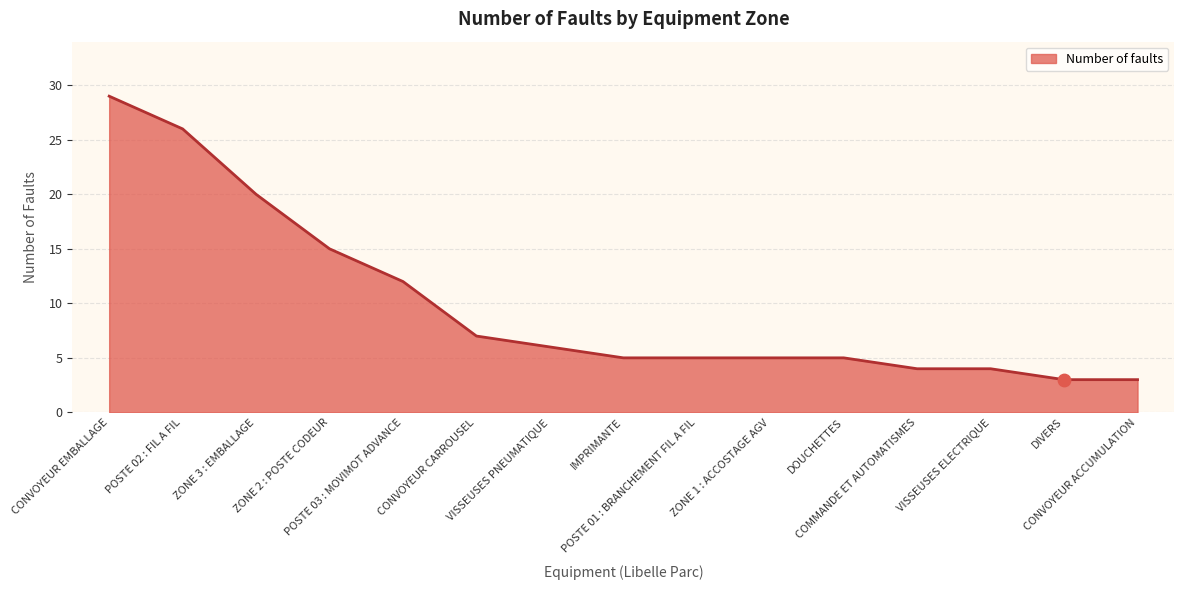

What is the ratio of the value at COMMANDE ET AUTOMATISMES to the value at POSTE 01 : BRANCHEMENT FIL A FIL?

0.8